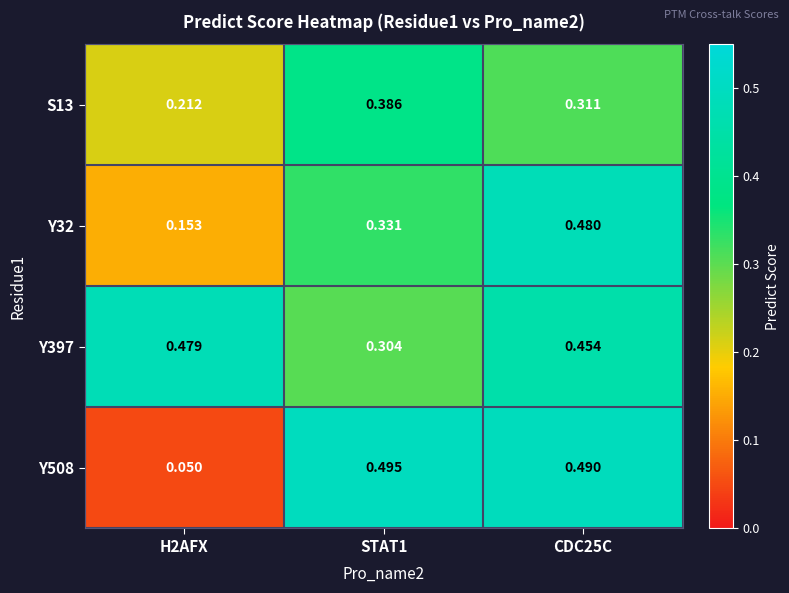

Is the value of S13 at CDC25C greater than the value of Y397 at STAT1?

Yes